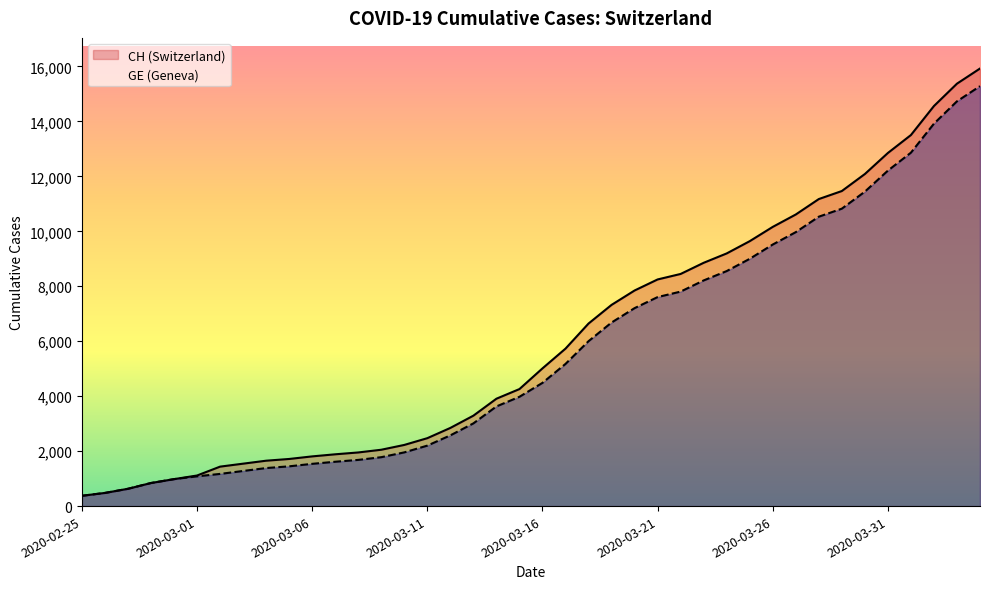

At which category is the sum across all series the highest?

2020-04-04